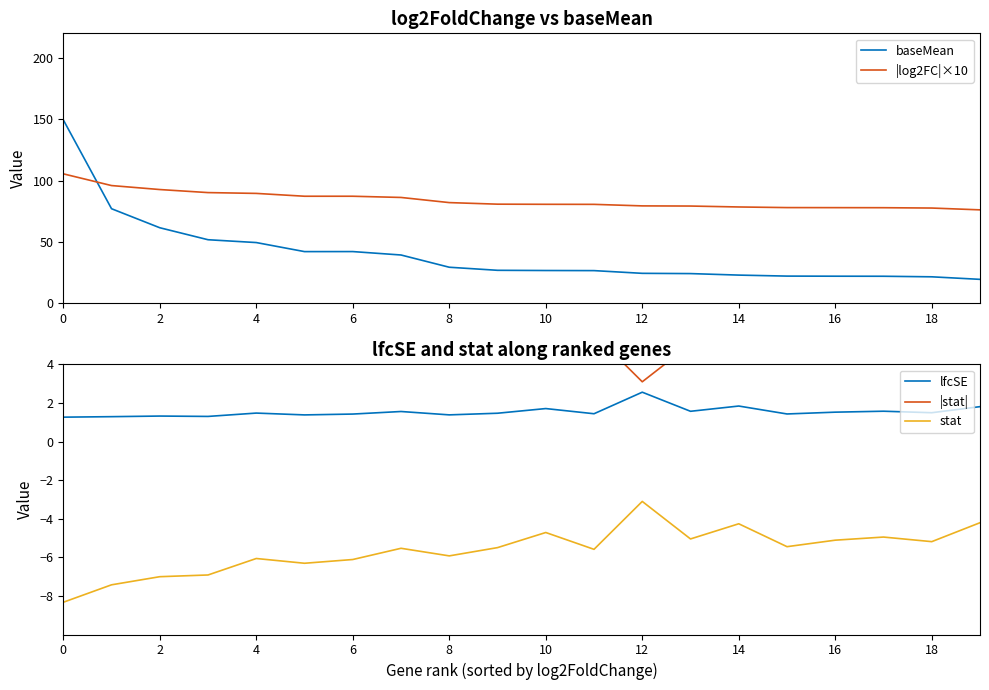

True or false: lfcSE and stat intersect in this chart.

False